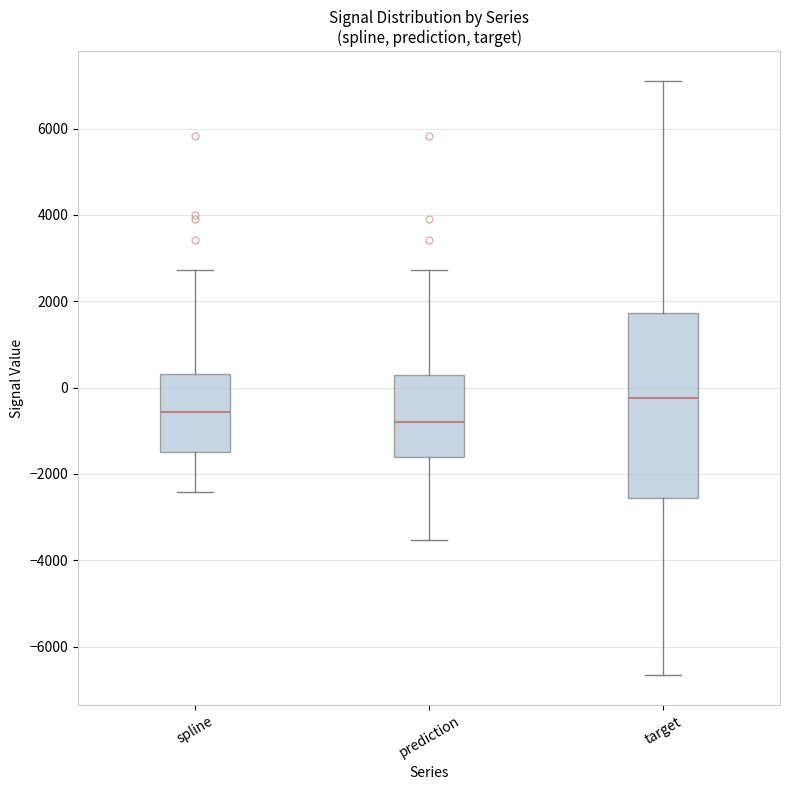

Where does the upper whisker of the box for spline end on the y-axis? The values are not printed on the chart, so give them approximately, as read against the axis.

2800